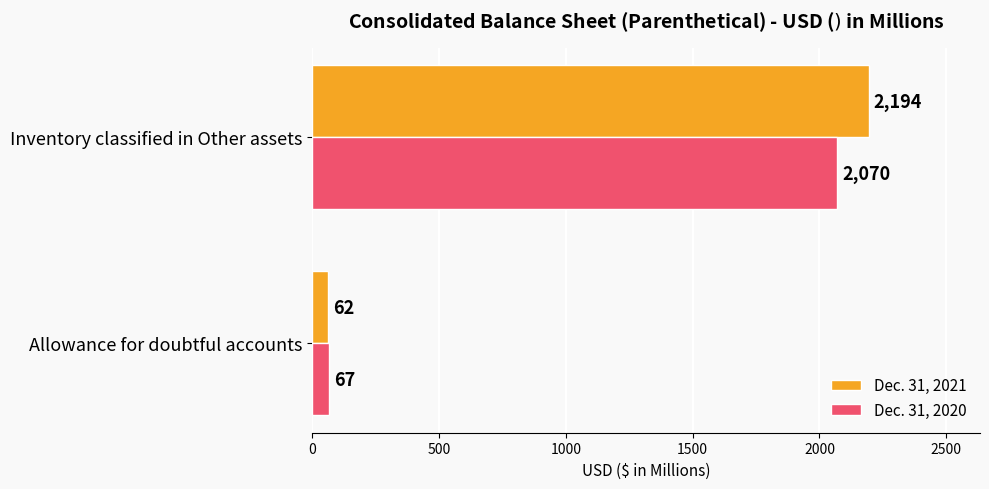

What is the approximate value of Dec. 31, 2020 at Allowance for doubtful accounts, to the nearest 100?

100